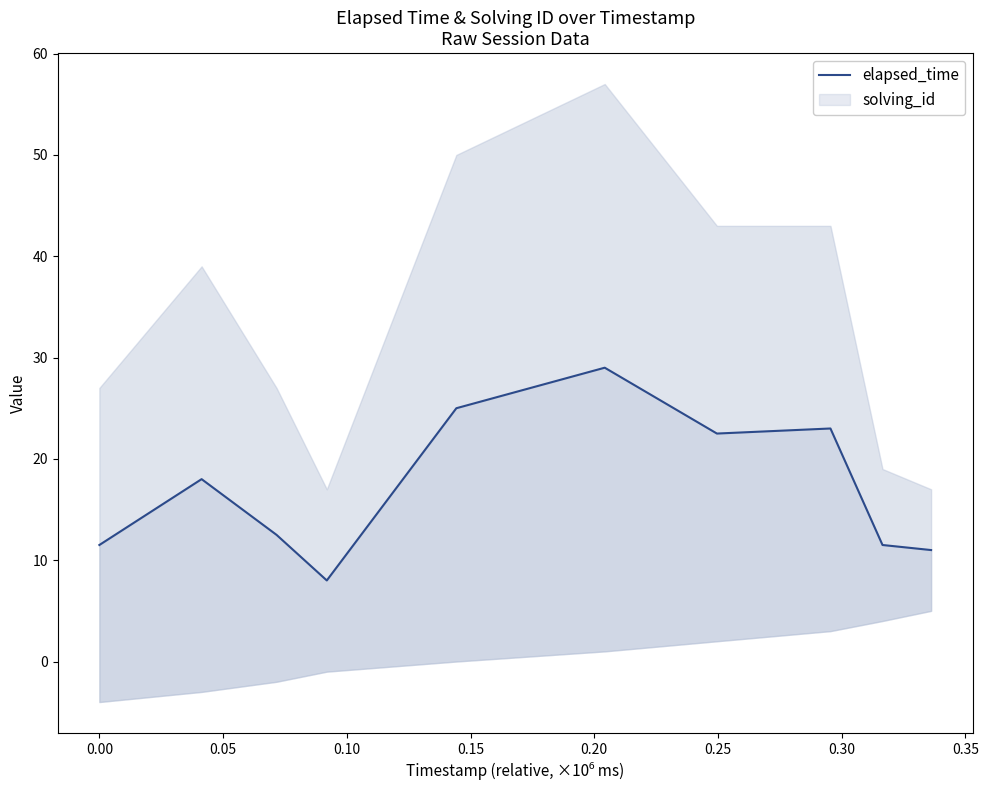

What is the greatest value displayed?

29.0